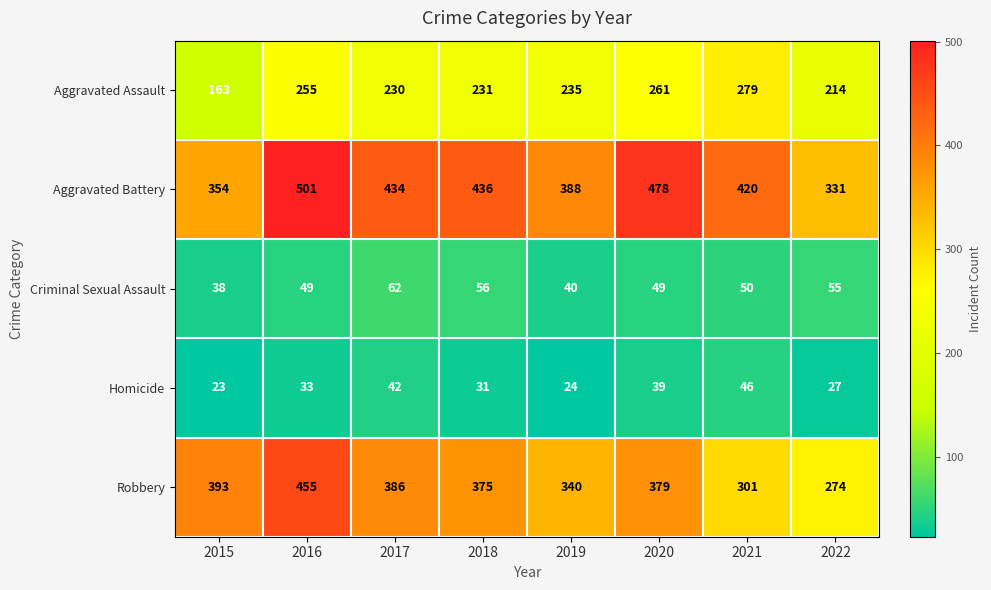

At how many categories does at least one series exceed 306?

8